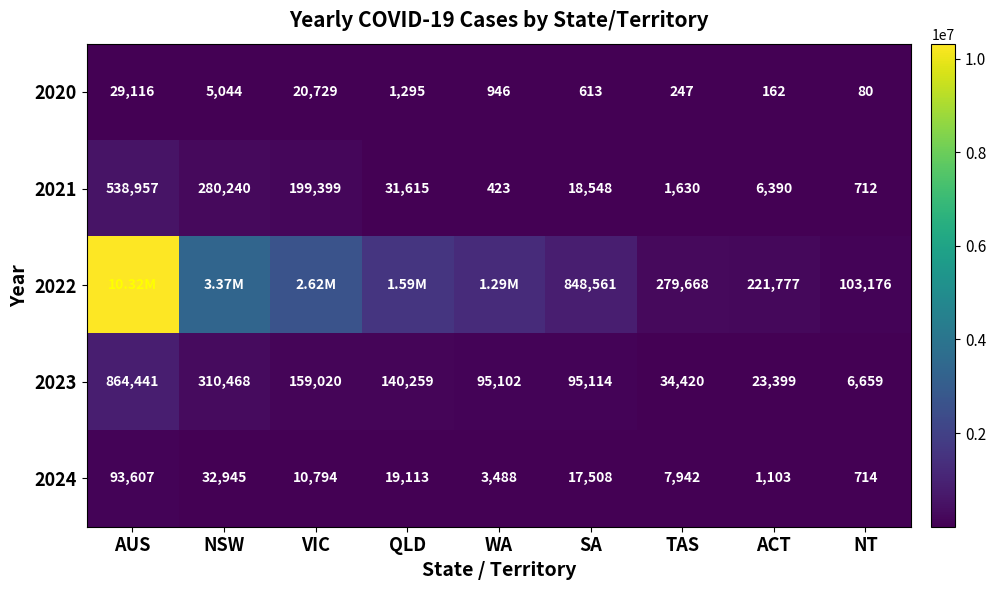

How many data points does each series have?

9